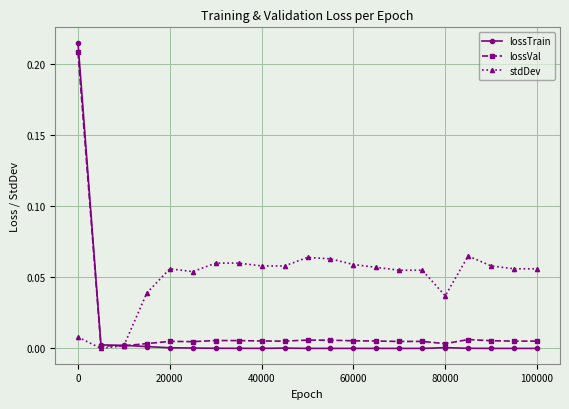

Which series has the largest total across all categories?

stdDev